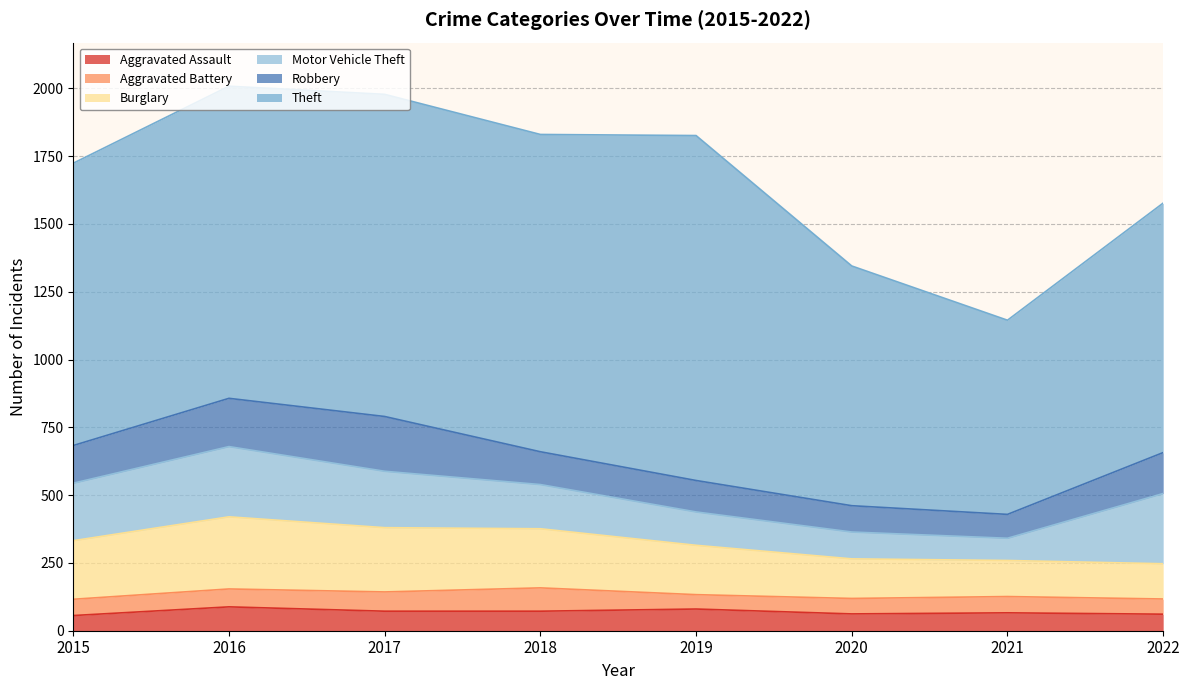

Which series changed the most between 2016 and 2022?

Theft